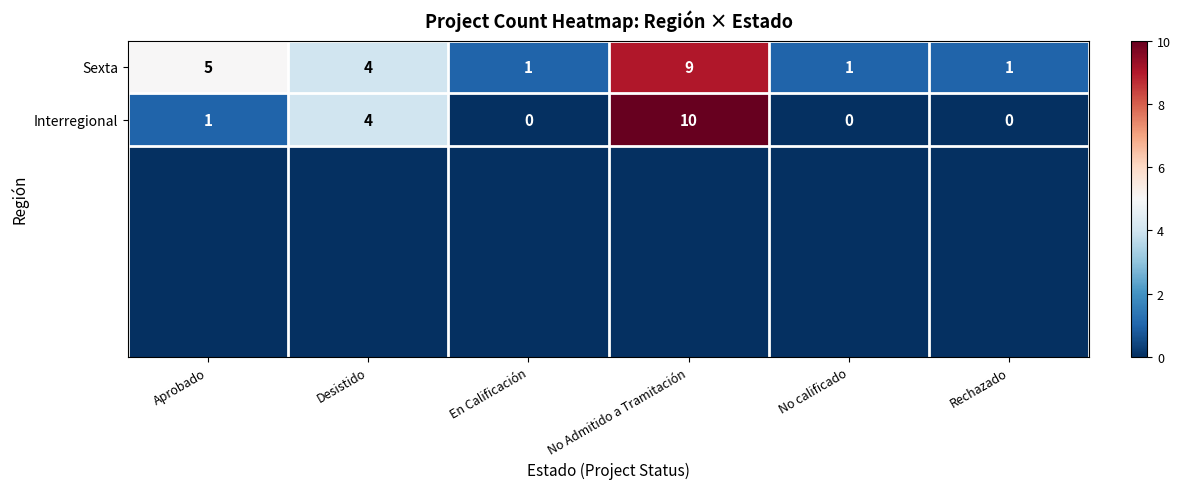

Count the Interregional values in the range 0 to 4.

5